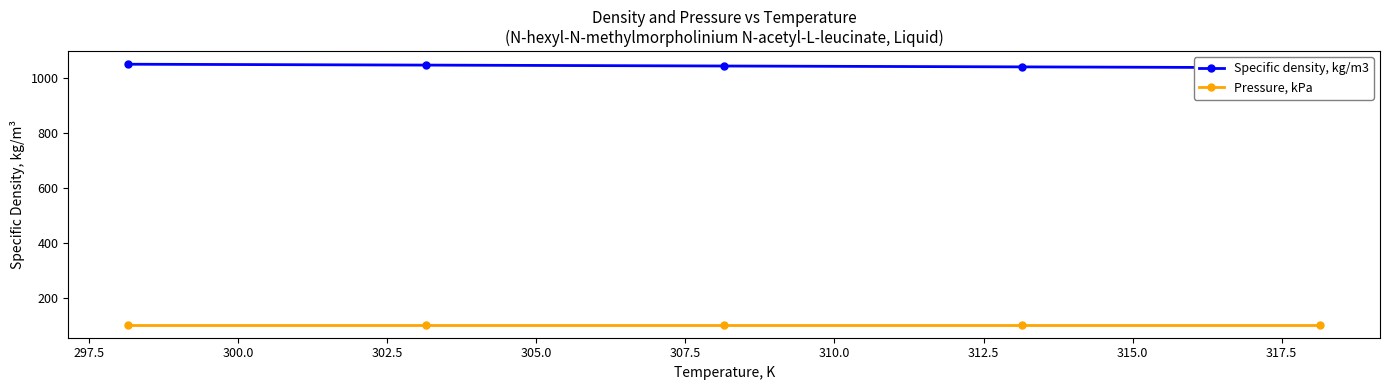

What is the difference between the second highest and second lowest values in the Specific density, kg/m3 series?

6.5